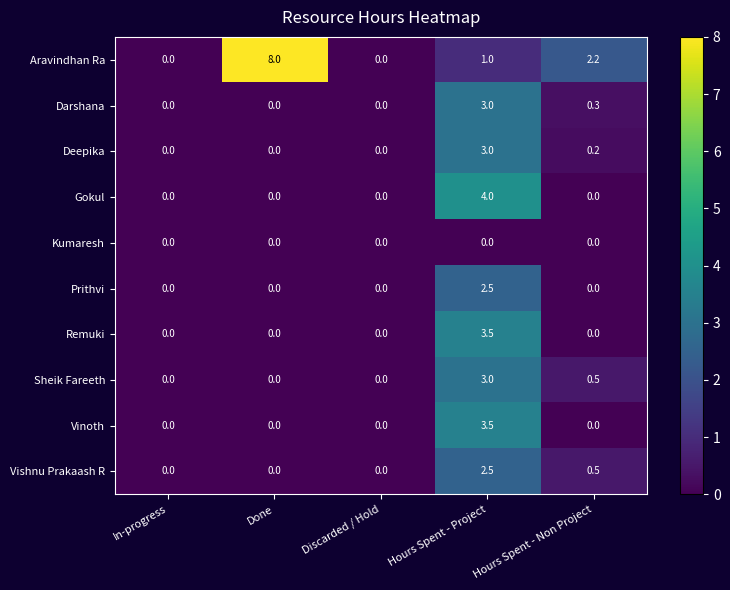

How many Gokul values are between 0 and 1?

4